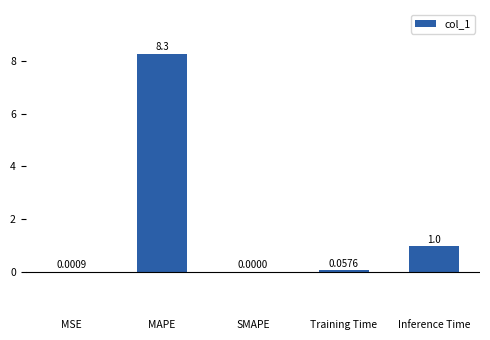

Where is the data nearest to the value 4?

Inference Time